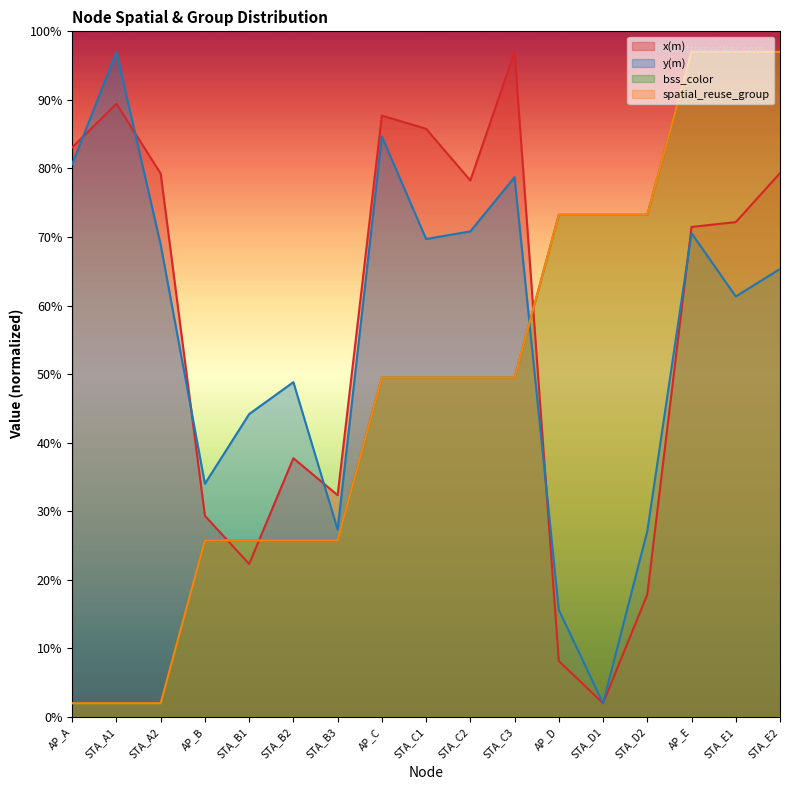

How many lines are shown in the chart?

4